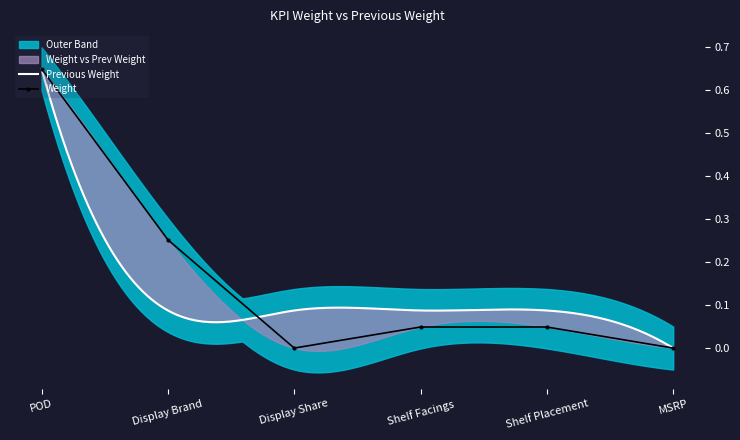

In Weight, how many points are lower than both neighbors (excluding endpoints)?

1